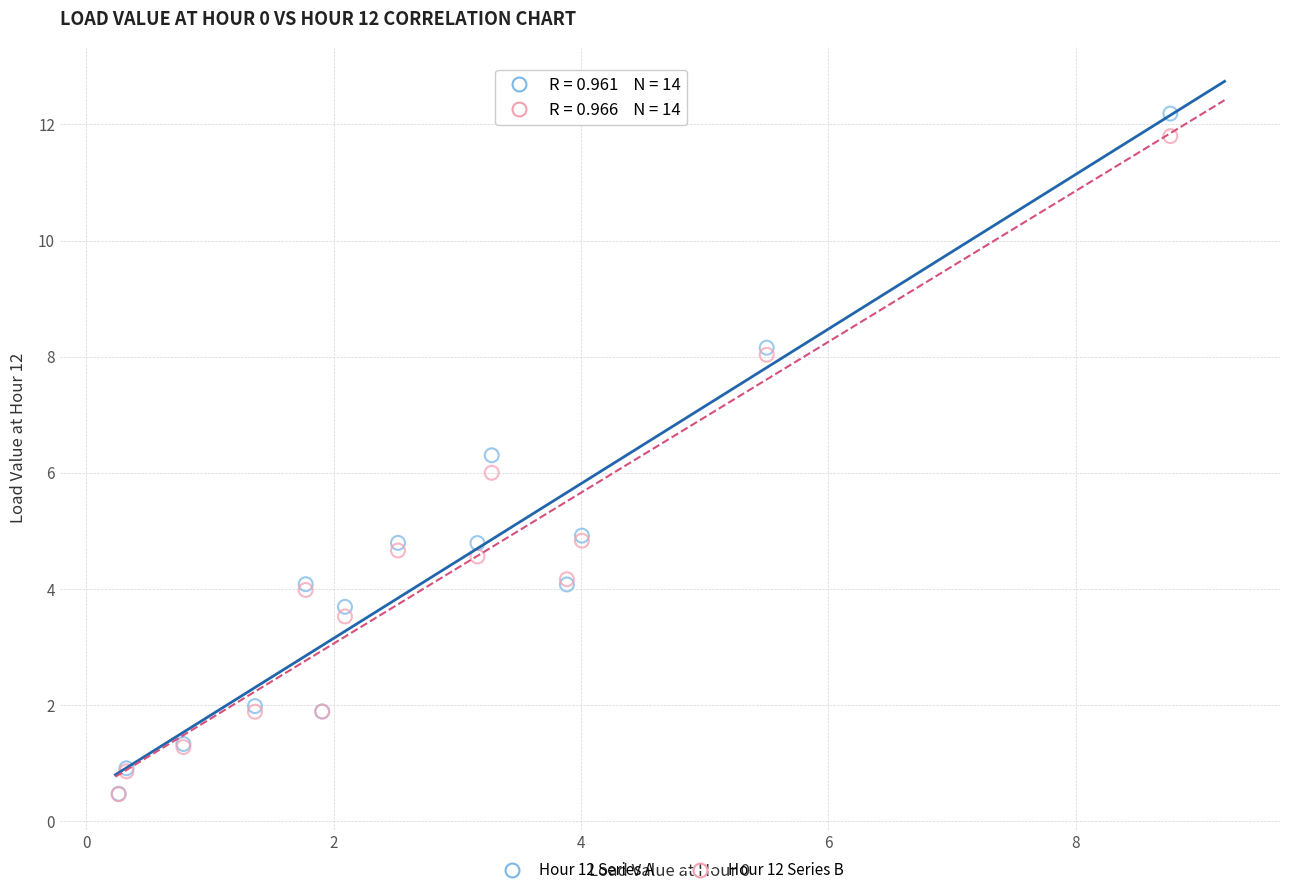

Which series has the widest spread of Y values?

Hour 12 Series A